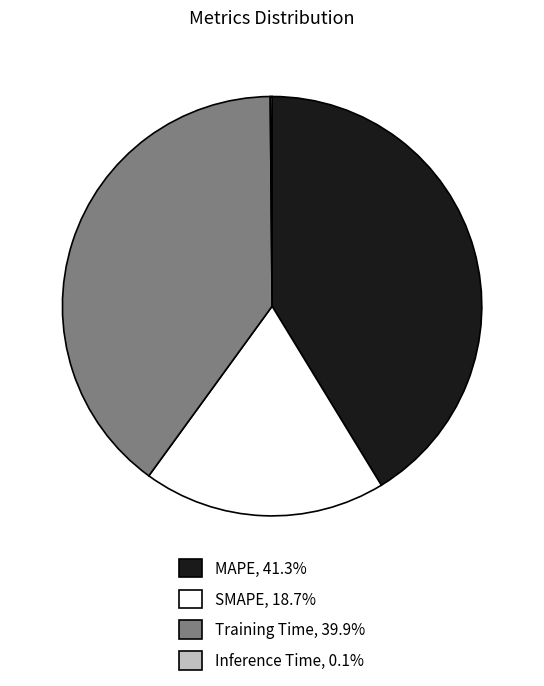

Do Training Time and MAPE together represent more than half of the pie?

Yes